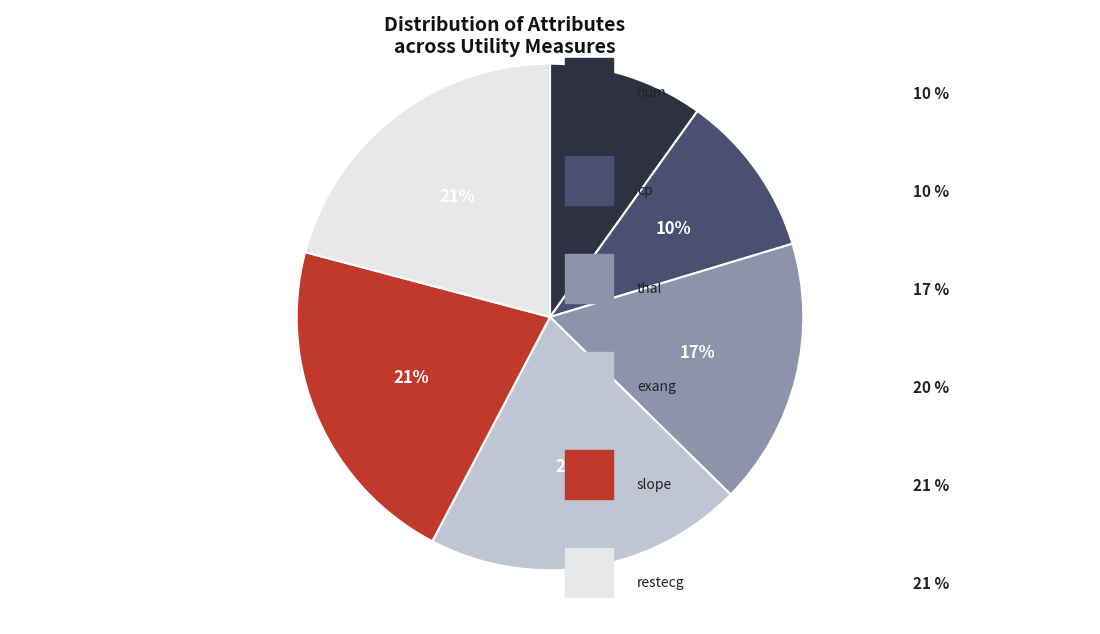

To the nearest percent, what is the average slice percentage?

17%